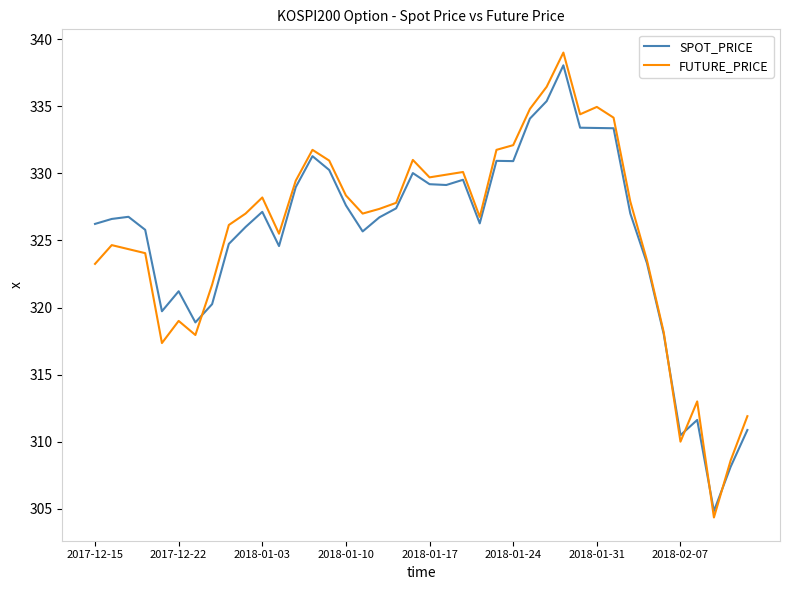

Which series has the widest spread of values?

FUTURE_PRICE